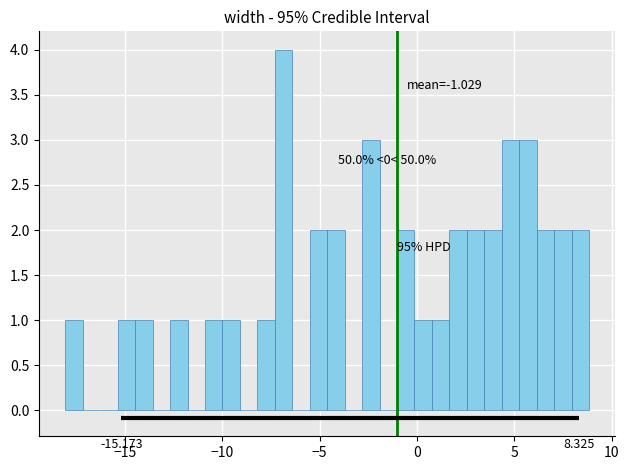

Around what value on the x-axis is the tallest bar? Give the approximate position of its centre, as read against the axis.

-7.0